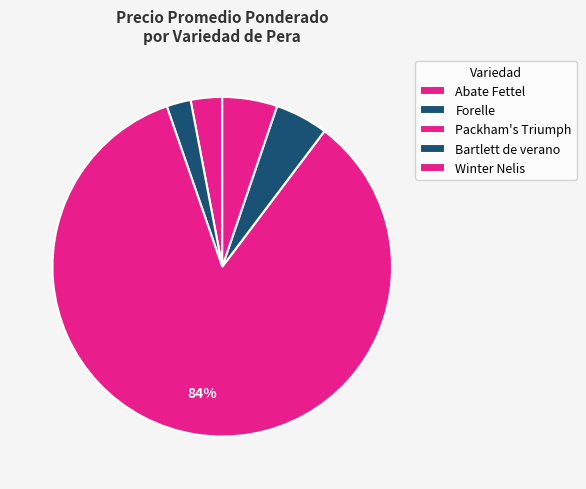

What is the change in value from Forelle to Packham's Triumph?

+20000